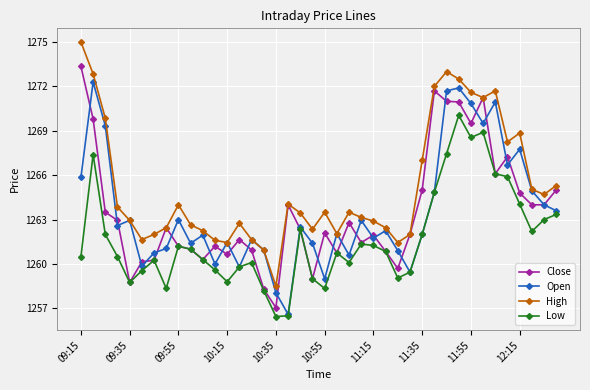

What is the value of the High point at the 21st from the left?

1263.5